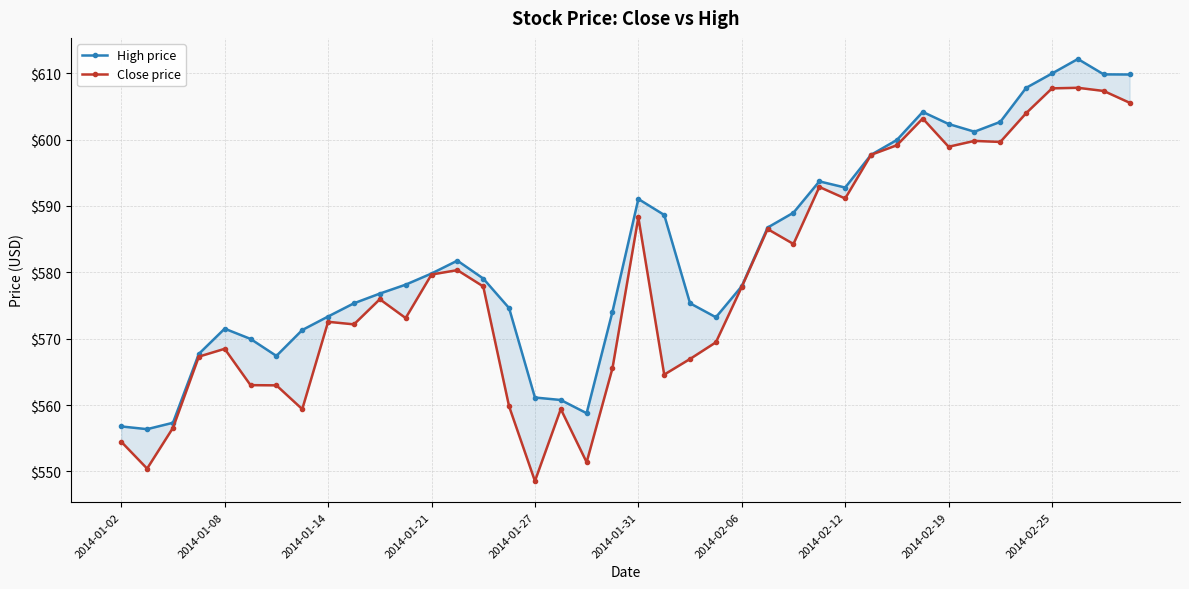

Is it true that High price equals 192.4 at 2014-02-06?

False